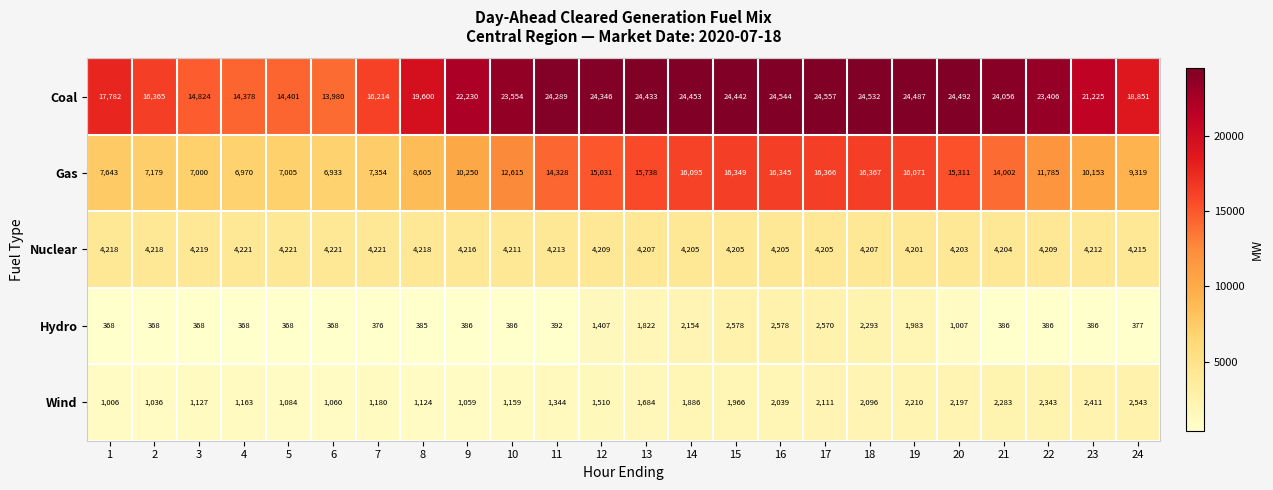

Which category has the highest value across all series?

17